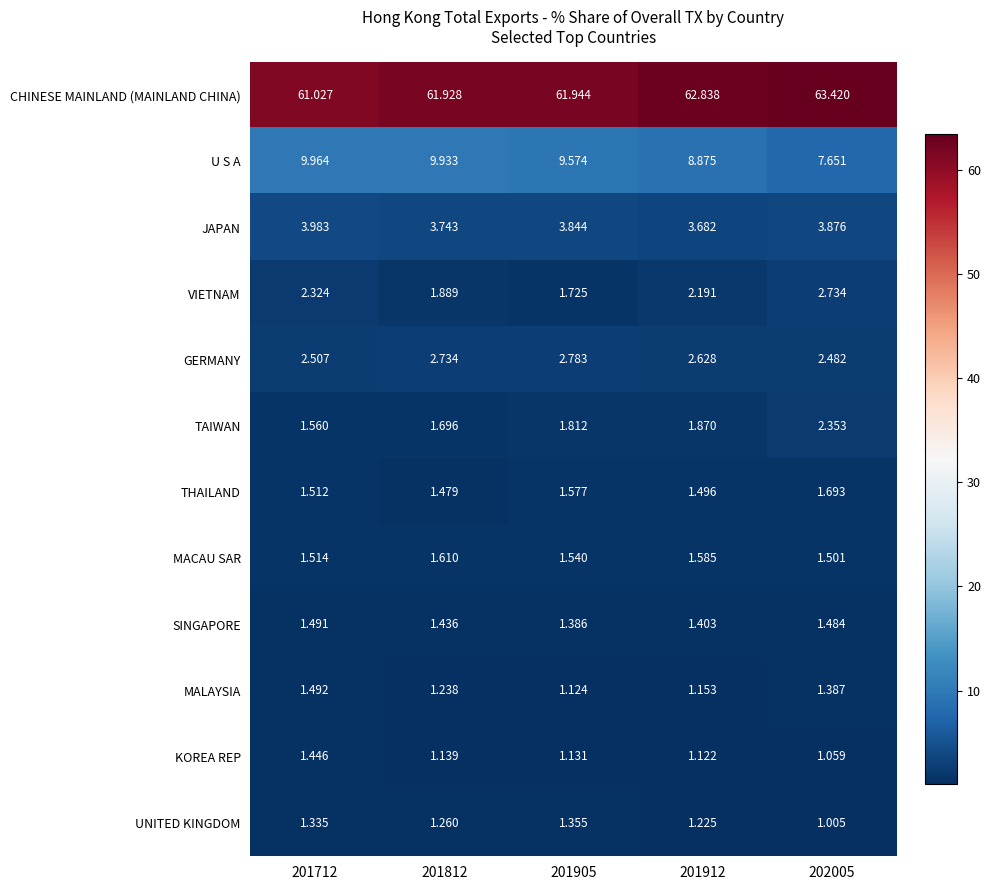

At 201812, list the series in order from smallest to largest.

KOREA REP, MALAYSIA, UNITED KINGDOM, SINGAPORE, THAILAND, MACAU SAR, TAIWAN, VIETNAM, GERMANY, JAPAN, U S A, CHINESE MAINLAND (MAINLAND CHINA)